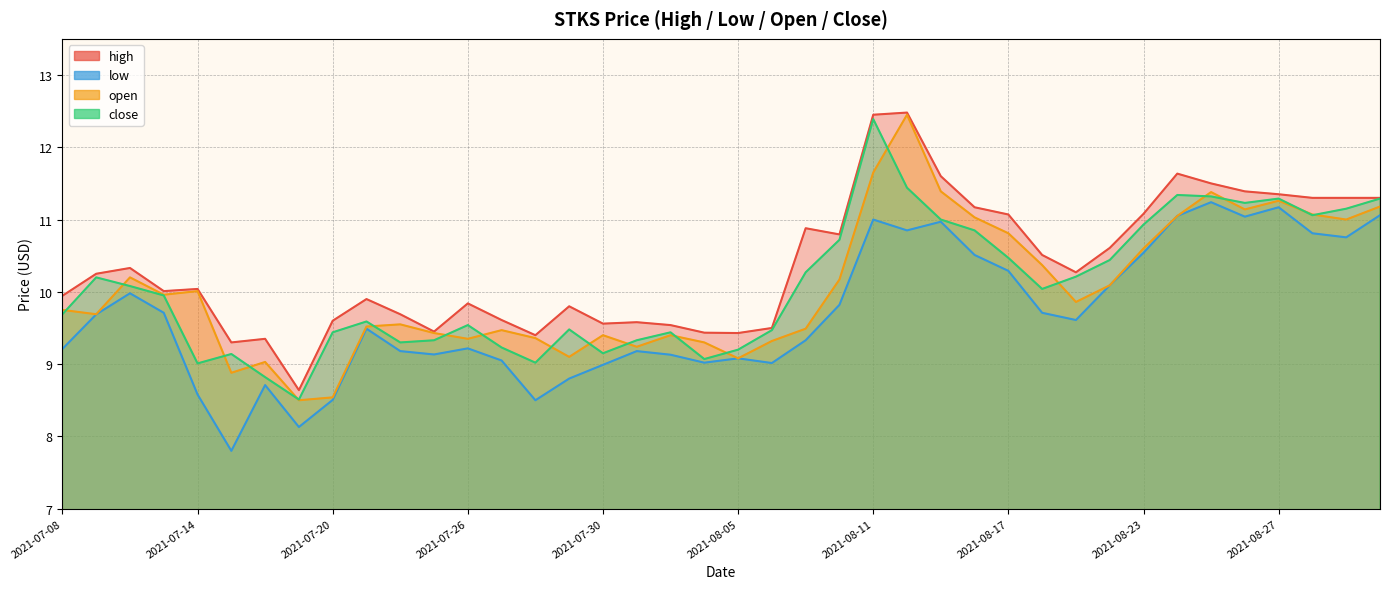

What is the lowest value of the high series?

8.6